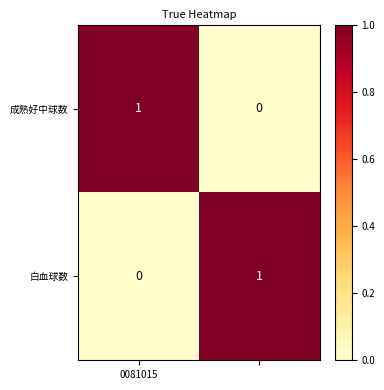

Reading right to left, extract all data points from this chart.

成熟好中球数: 0	1
白血球数: 1	0